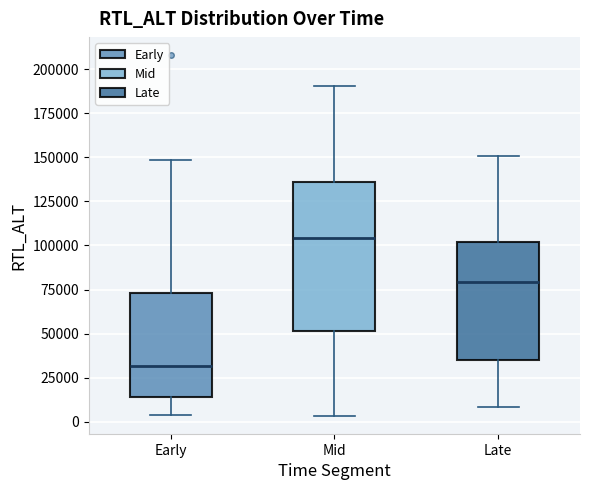

Which box's median line is the lowest?

Early